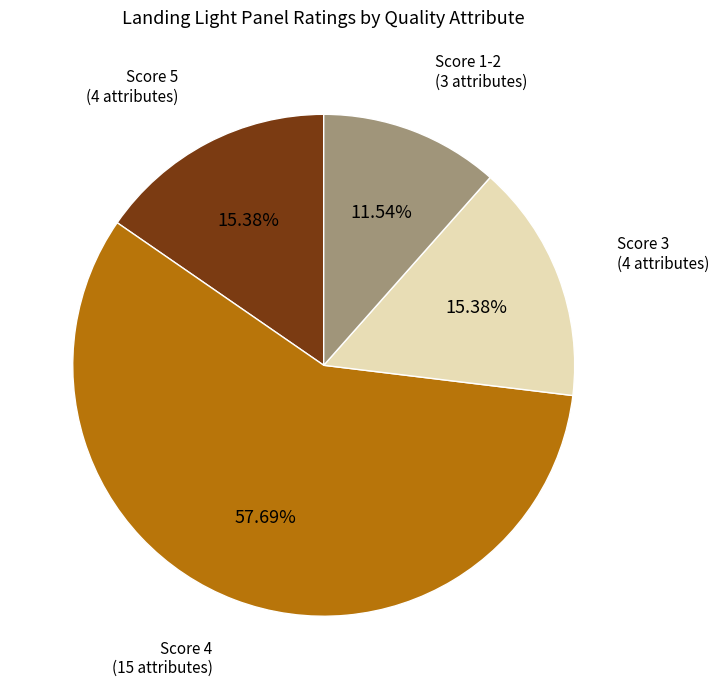

Between Score 3 (4 attributes) and Score 1-2 (3 attributes), which is larger?

Score 3 (4 attributes)